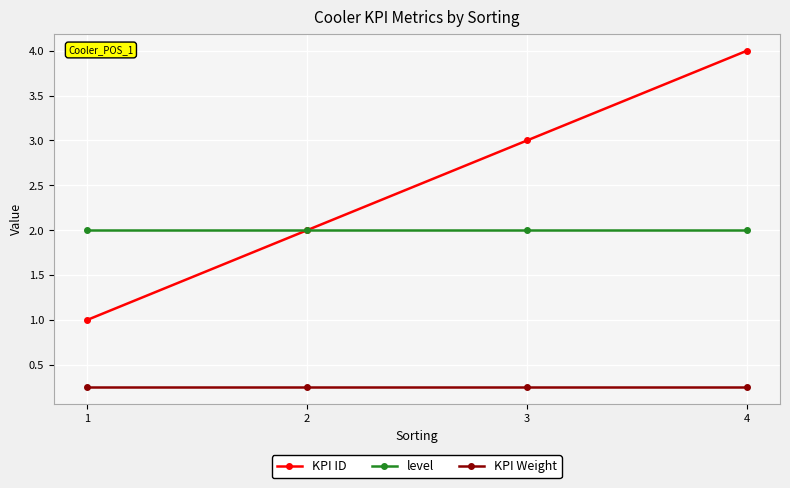

What is the value of the level point at the 4th from the left?

2.0